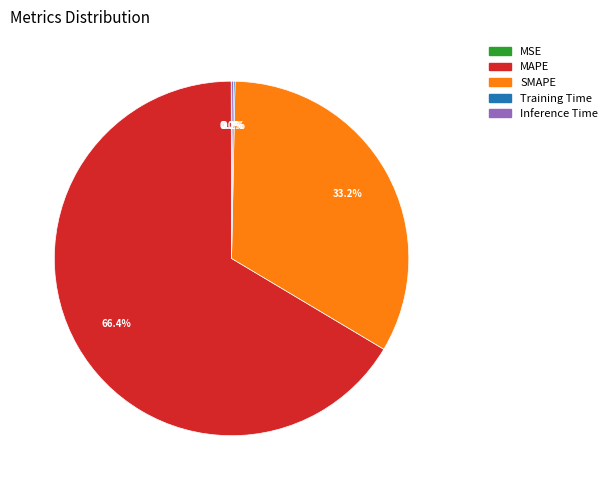

What percentage is the SMAPE slice, to the nearest percent?

33%